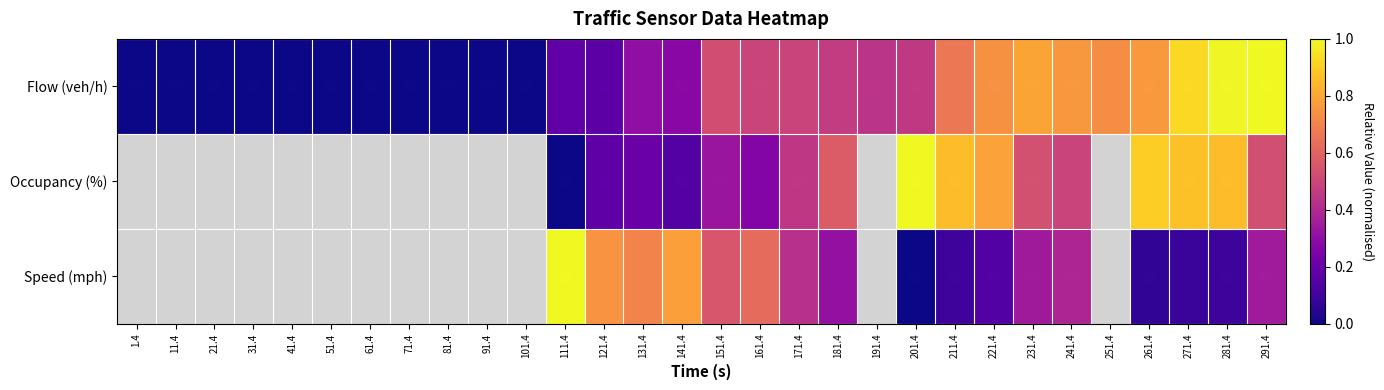

Which has a higher value, 281.4 or 221.4?

281.4